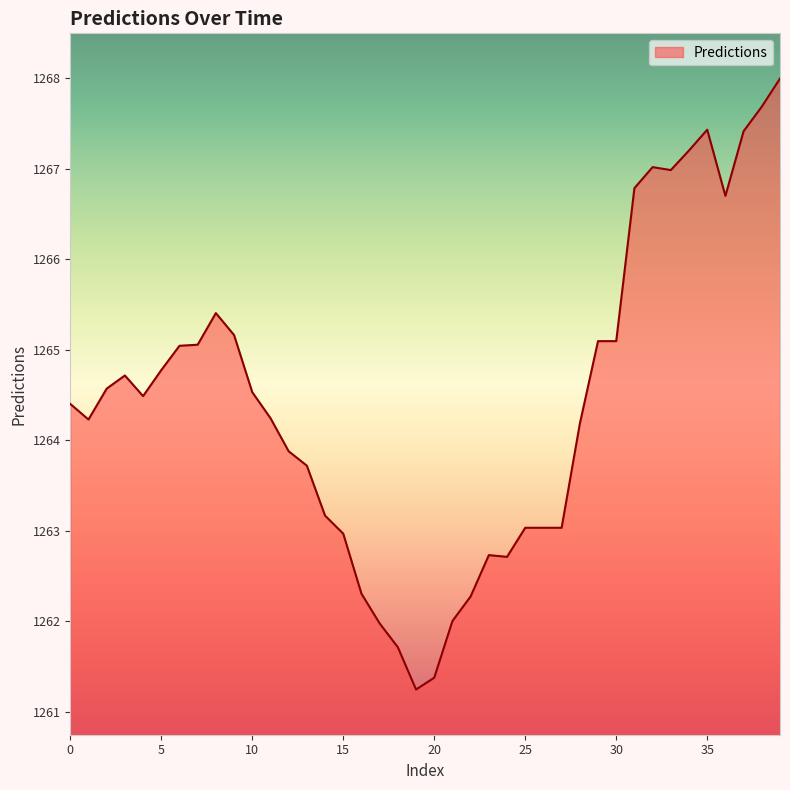

True or false: there are more than 0 points higher than both neighbors.

True